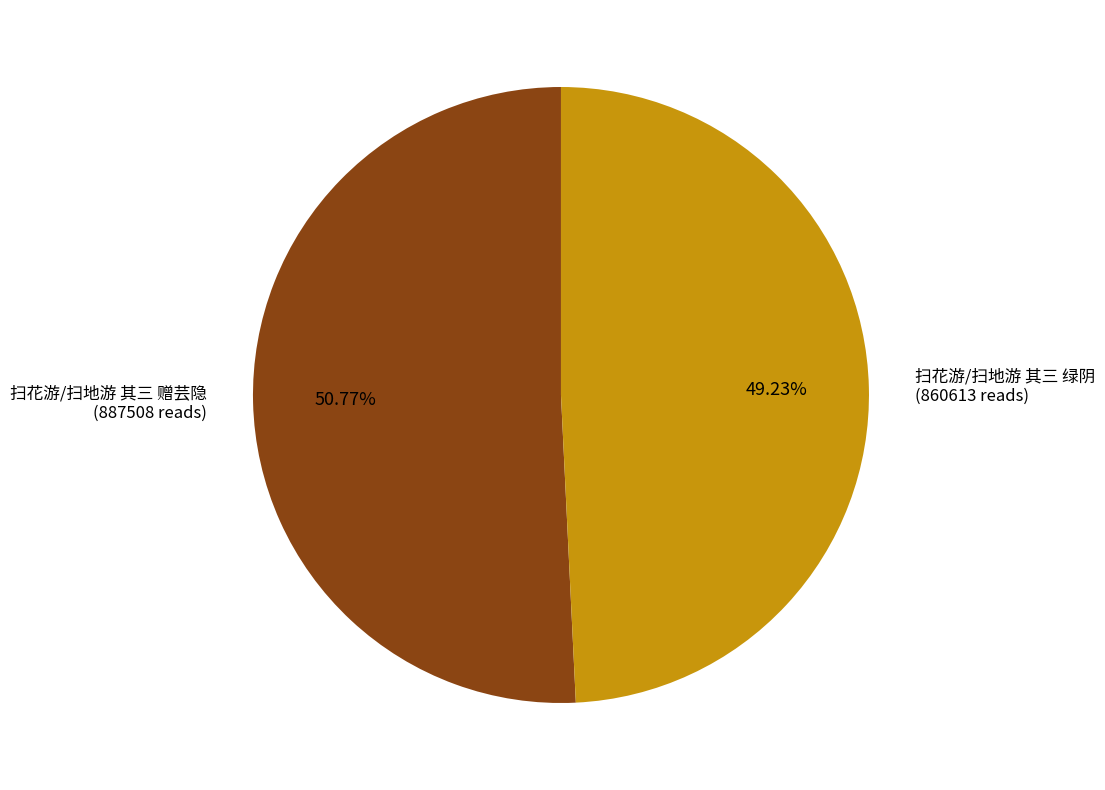

Does 扫花游/扫地游 其三 绿阴 account for over 50% of the chart?

No